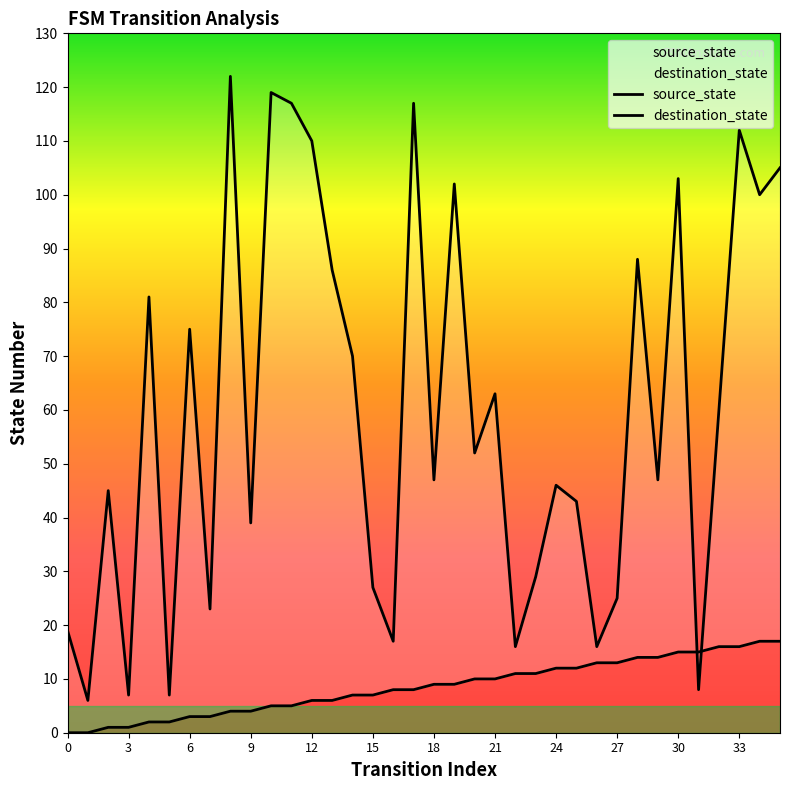

At which label does source_state first exceed 9?

20